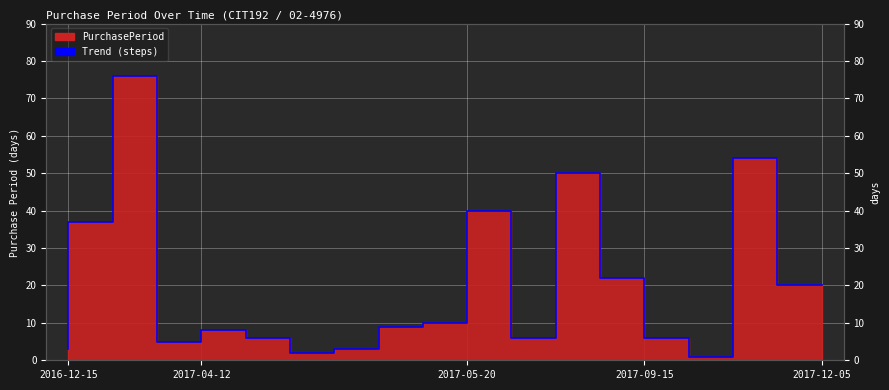

What is the change in value from 2017-01-21 to 2017-05-01?

-34